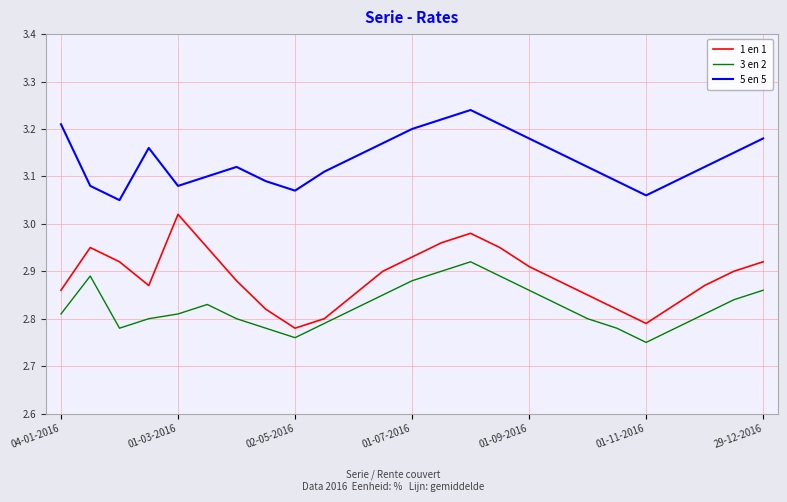

List the series in order of their peak value, lowest first.

3 en 2, 1 en 1, 5 en 5